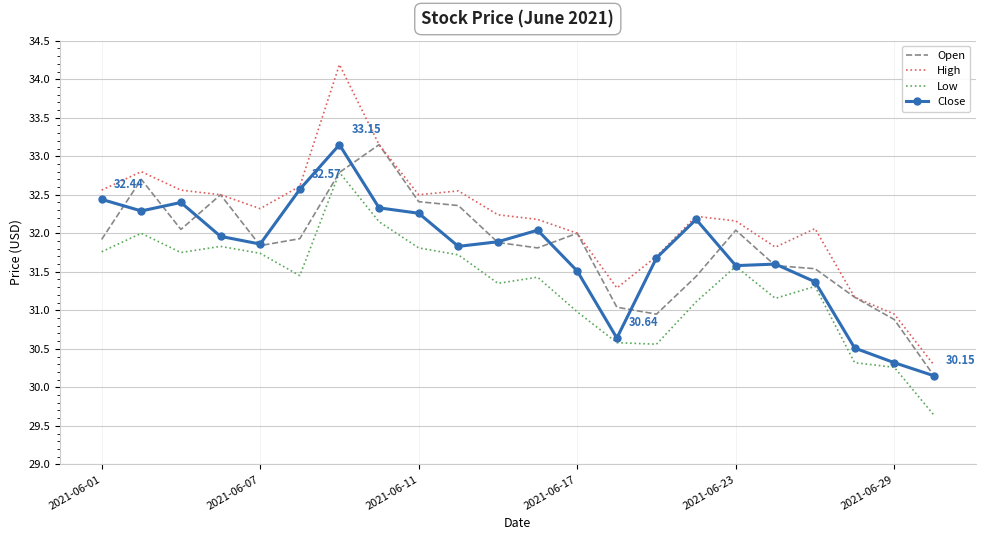

Which series has the largest range (max minus min)?

High